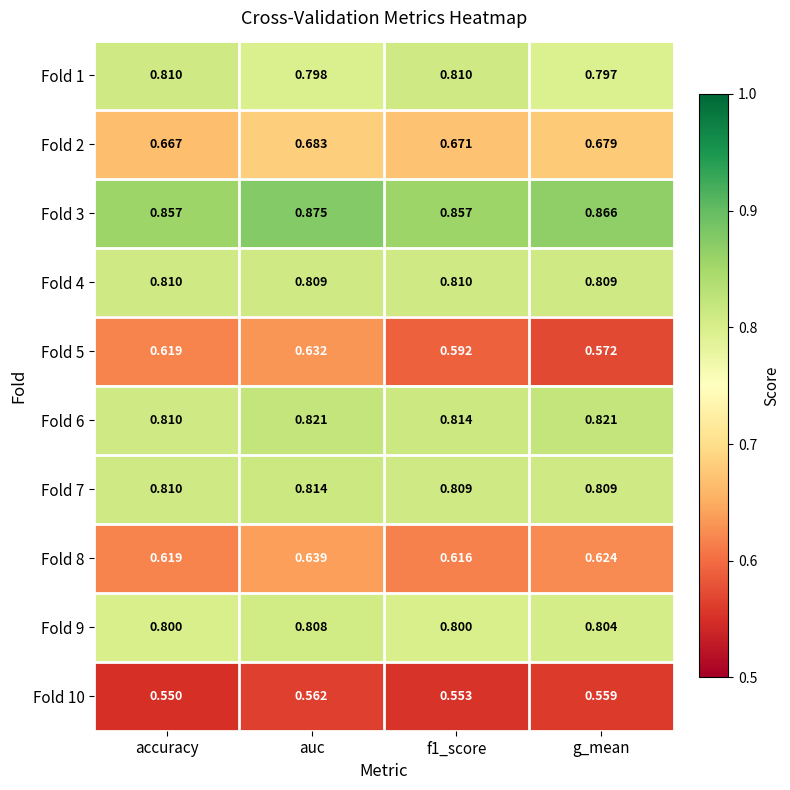

Is the value of Fold 3 at g_mean greater than the value of Fold 2 at f1_score?

Yes